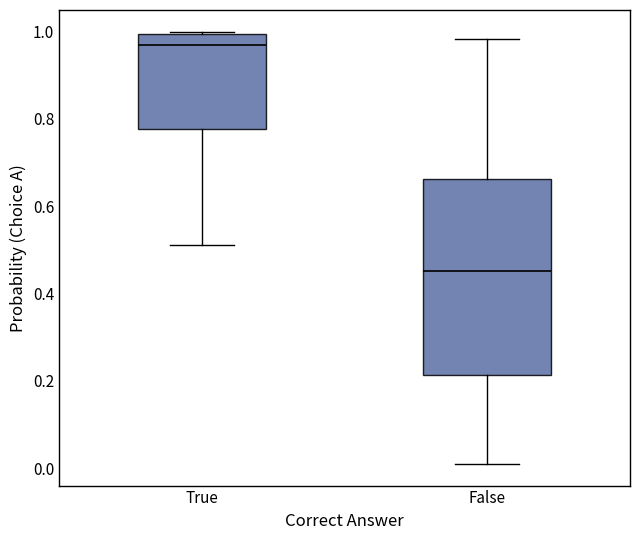

Which box is the tallest, from its lower edge to its upper edge?

False